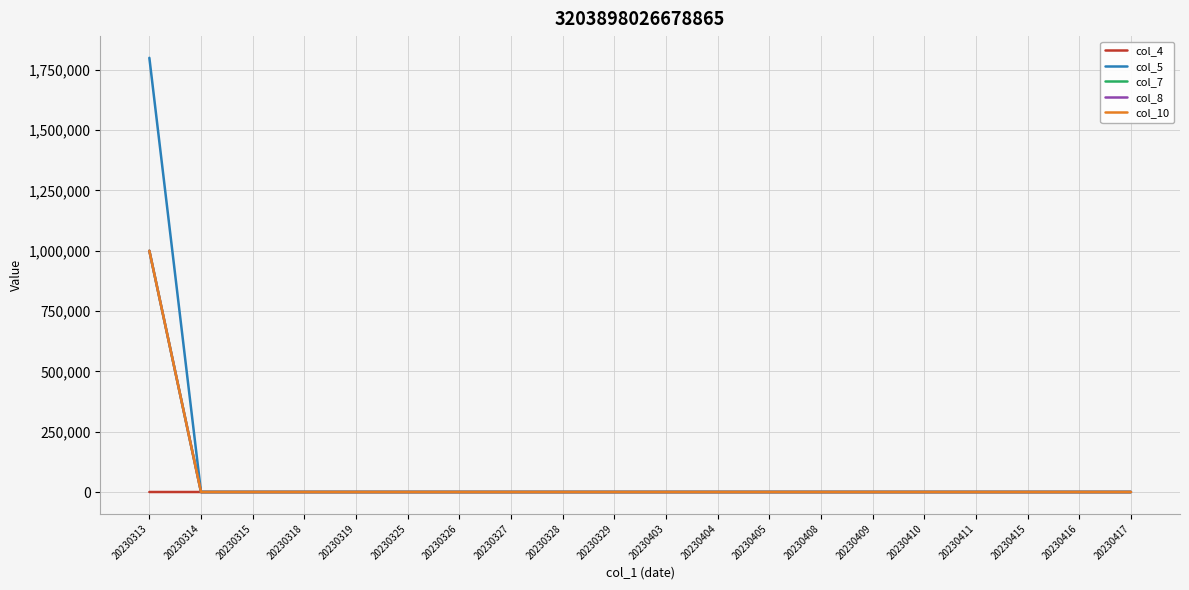

Which category has the highest value across all series?

20230313